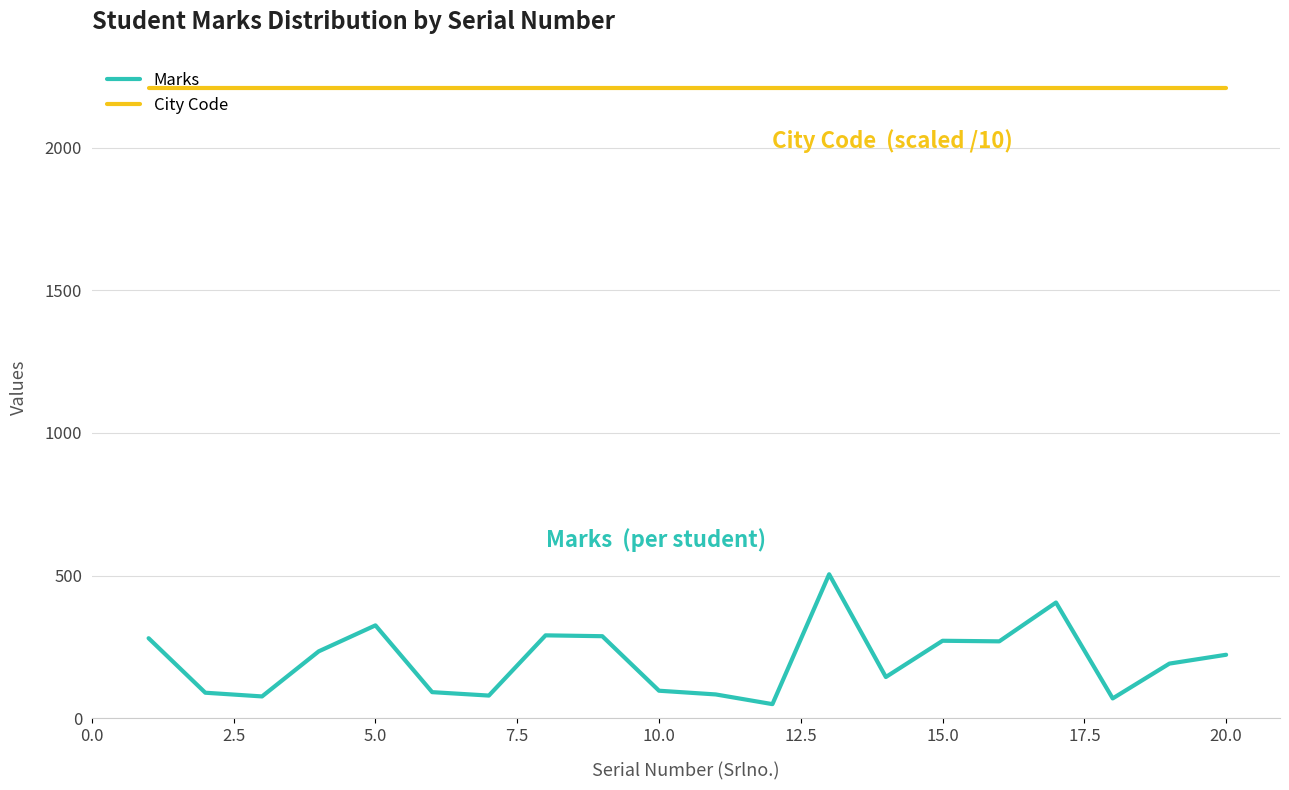

What is the minimum value shown in the chart?

50